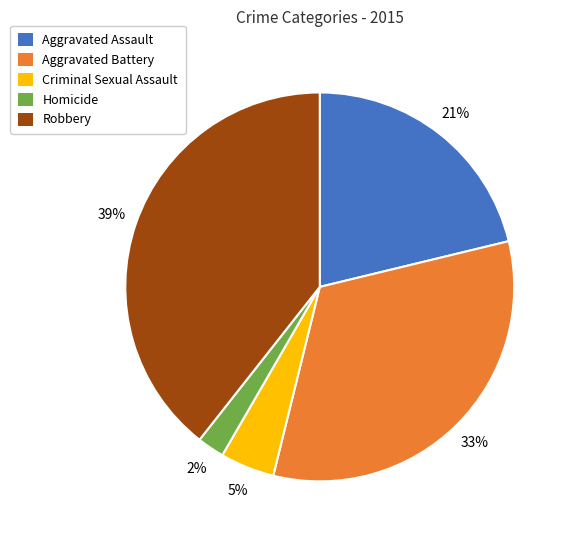

Is there any slice that represents more than half of the pie?

No